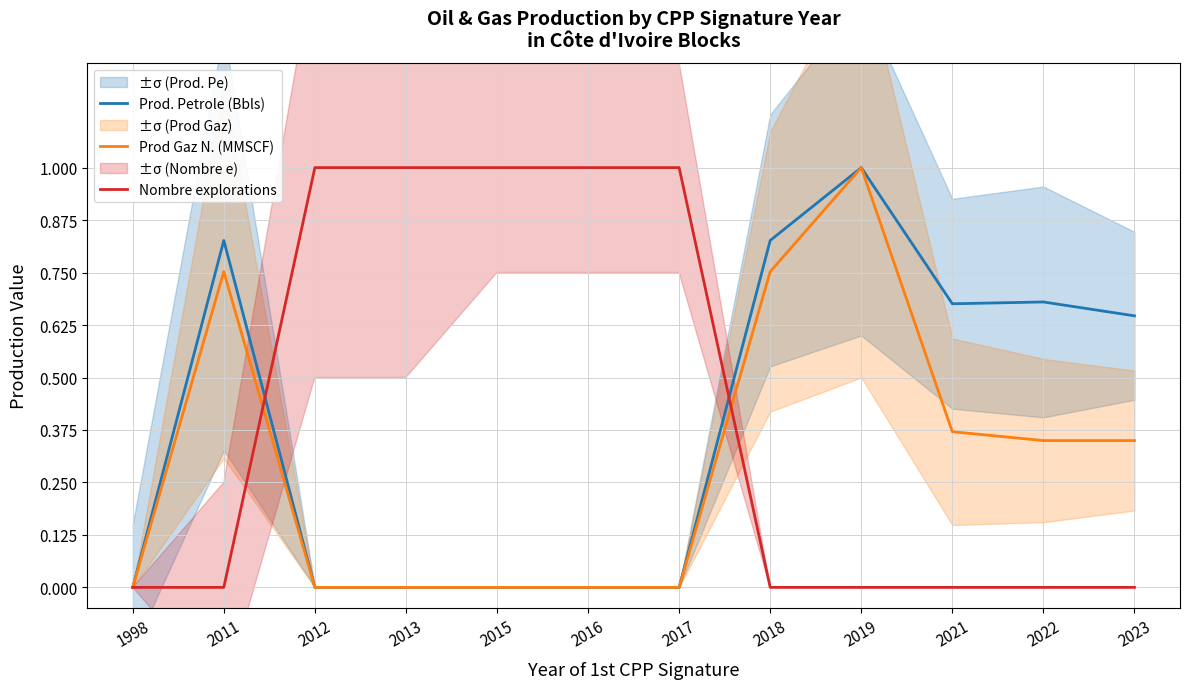

Is it true that Prod. Petrole (Bbls) equals 0.0 at 2017?

True